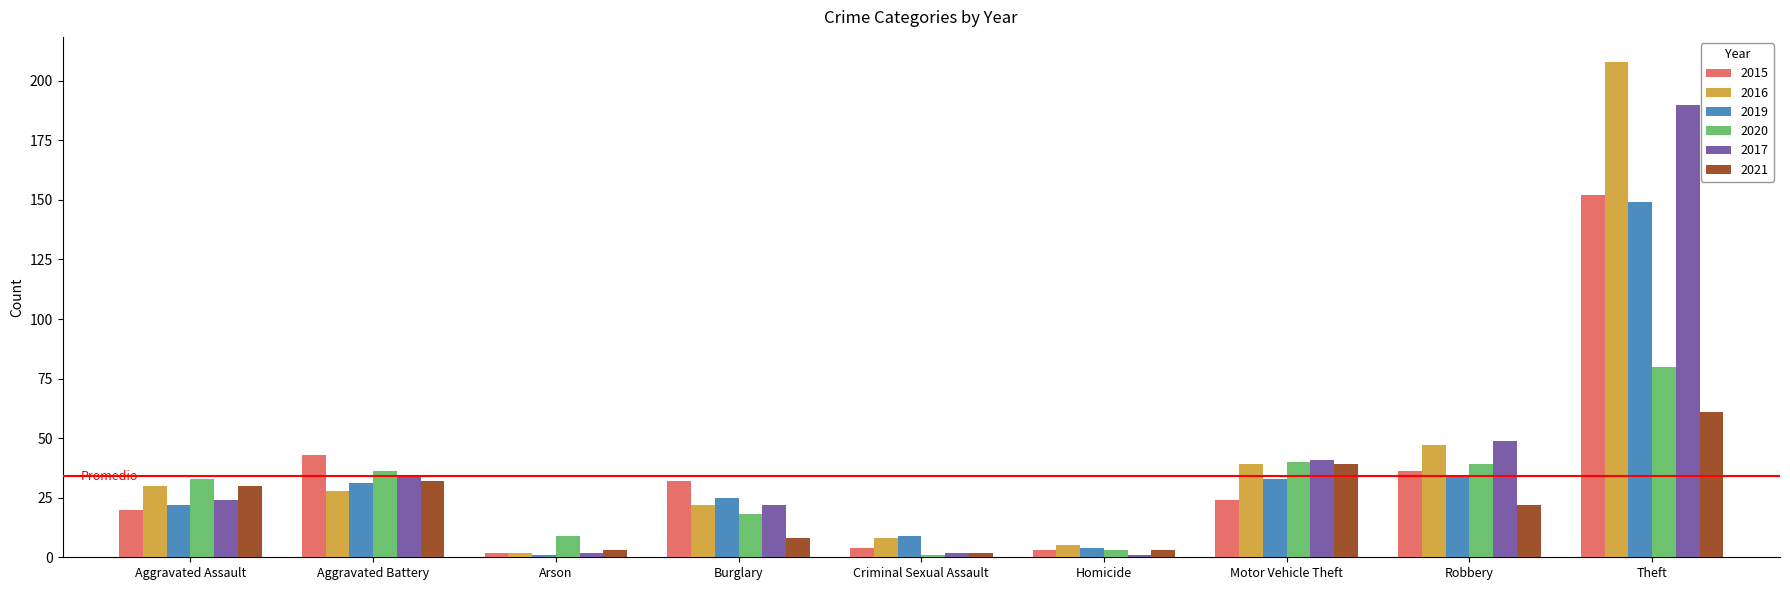

At which label is 2016 closest to 105?

Robbery